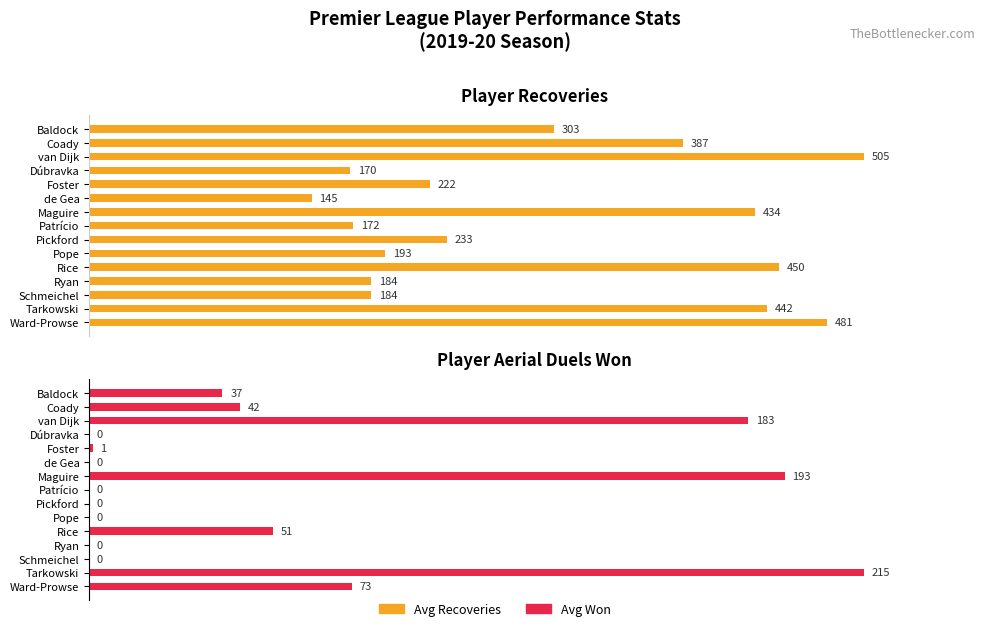

What is the spread (max minus min) of values at Schmeichel?

184